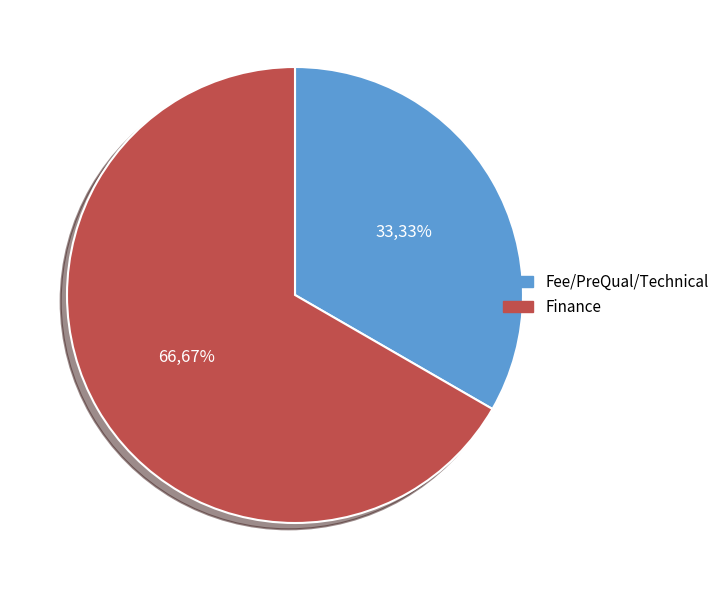

To the nearest percent, what percentage of the pie is Finance?

67%